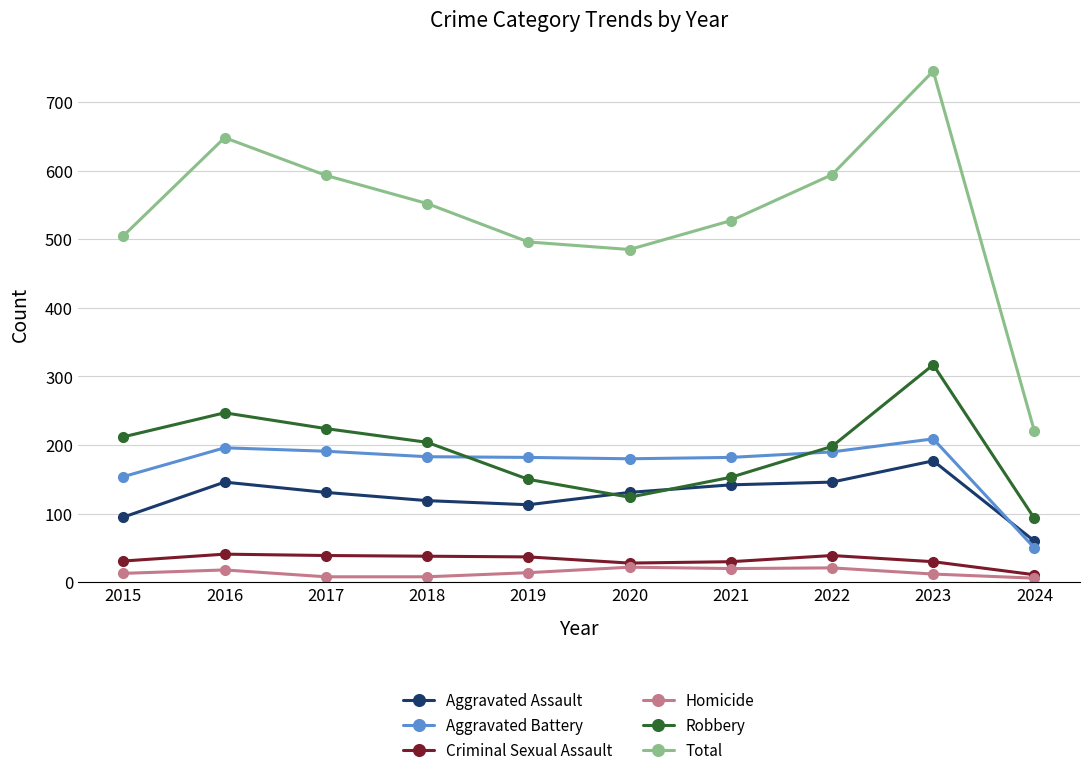

Which series has the largest range (max minus min)?

Total